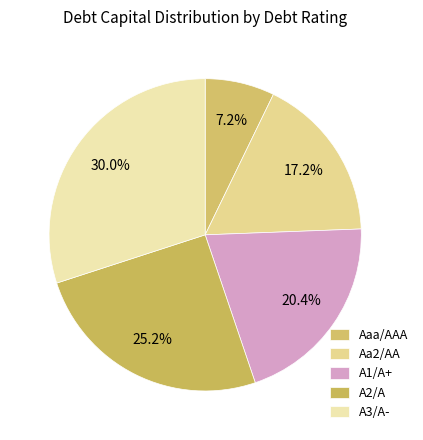

Which slice is the largest?

A3/A-